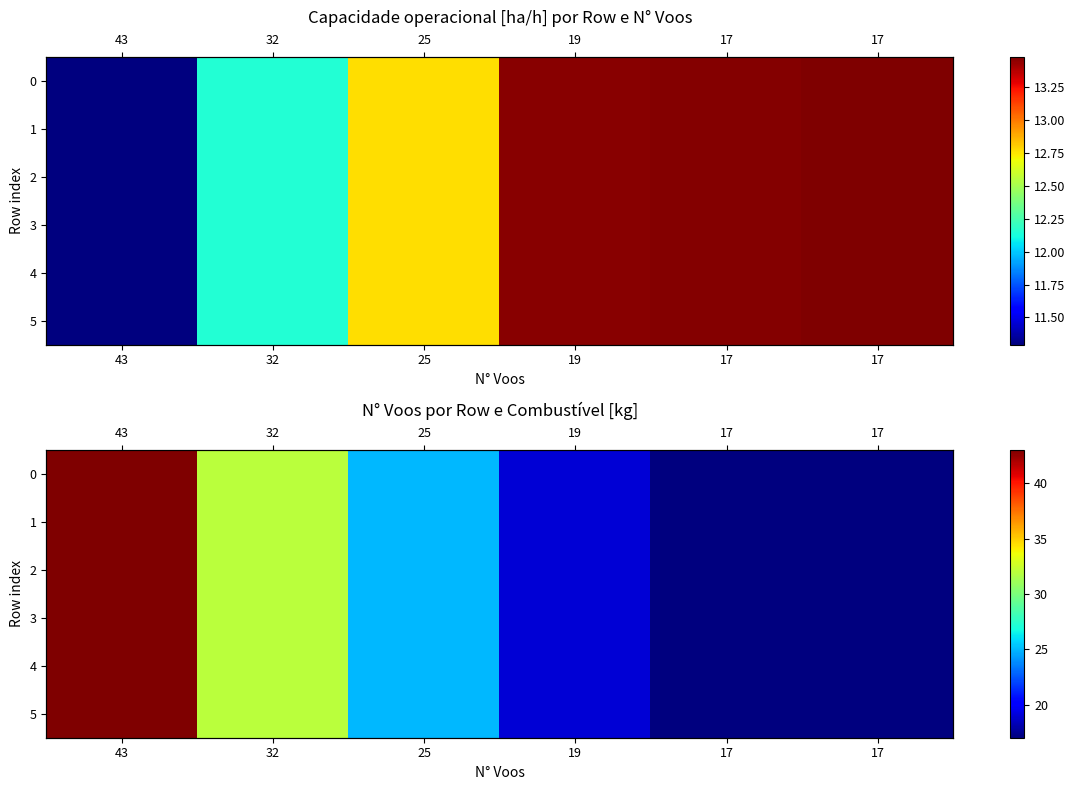

Rank the categories by 0 value from highest to lowest.

43, 32, 25, 19, 17, 17